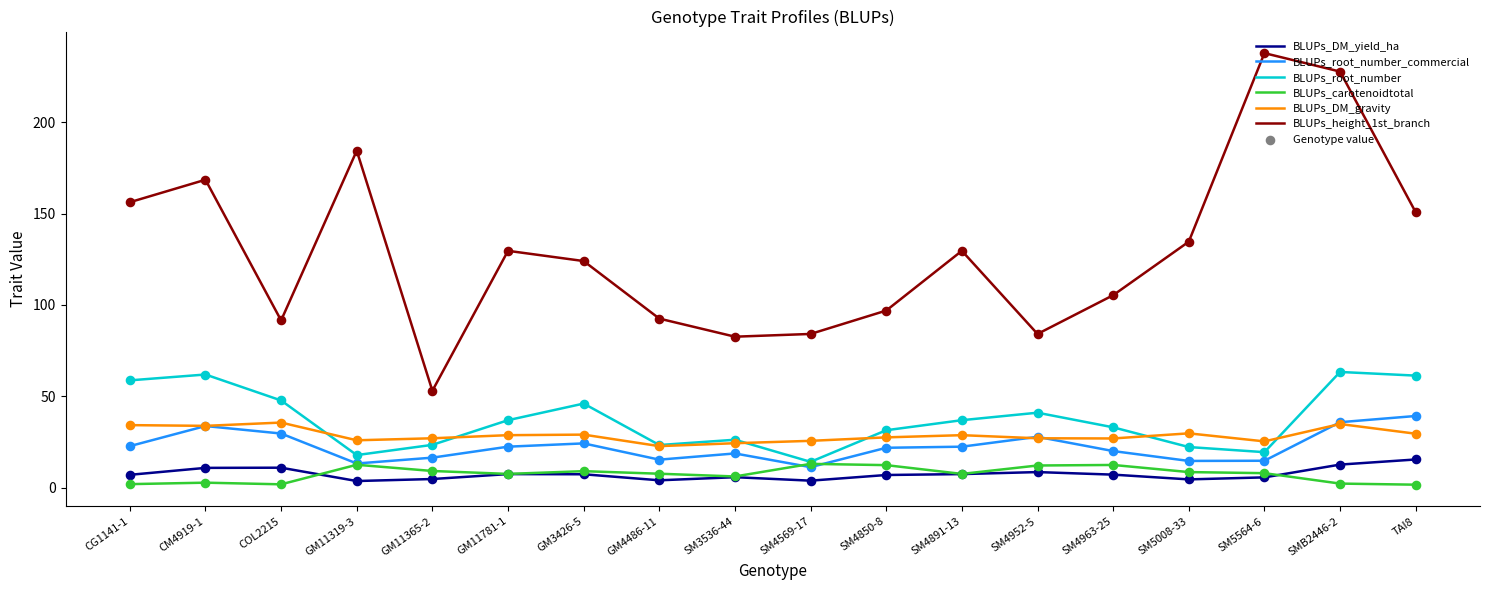

What is the total value across all series at GM11365-2?

133.6